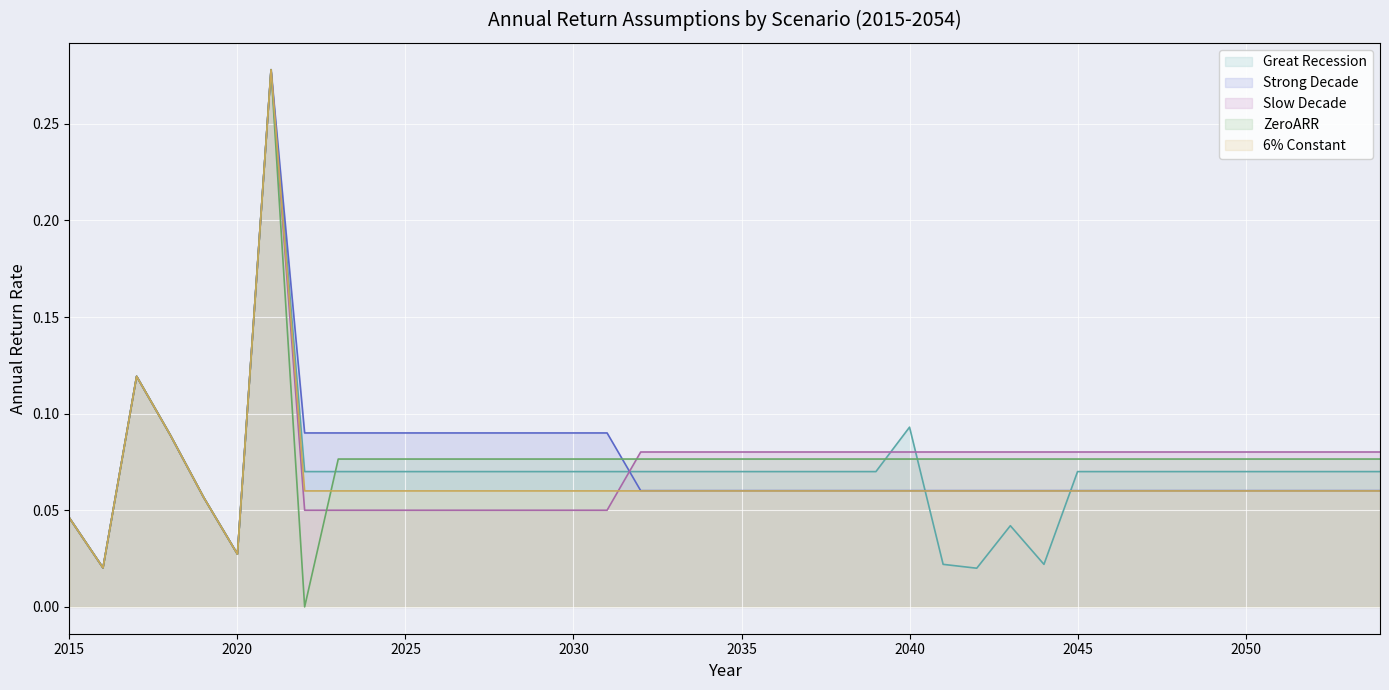

At 2038, list the series in order from largest to smallest.

Slow Decade, ZeroARR, Great Recession, Strong Decade, 6% Constant